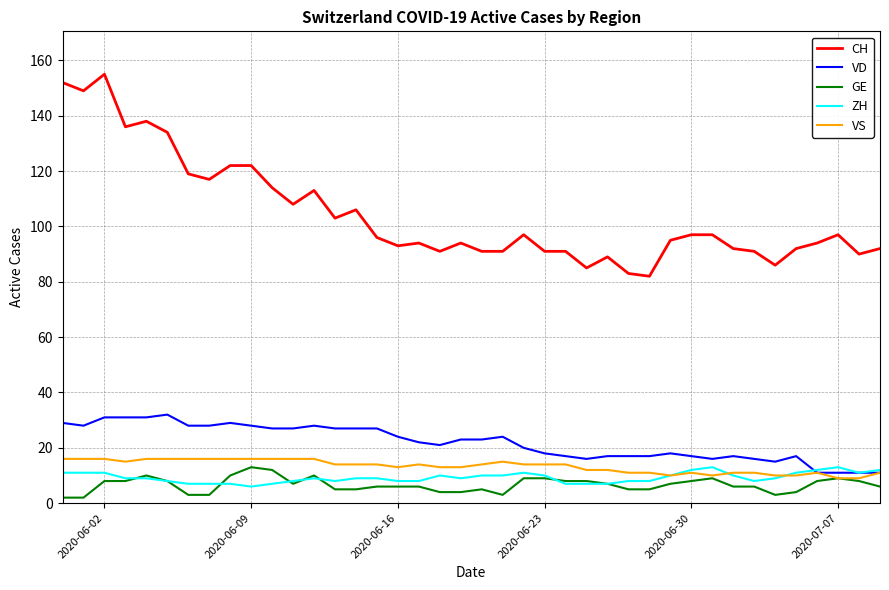

Which series has the largest total across all categories?

CH